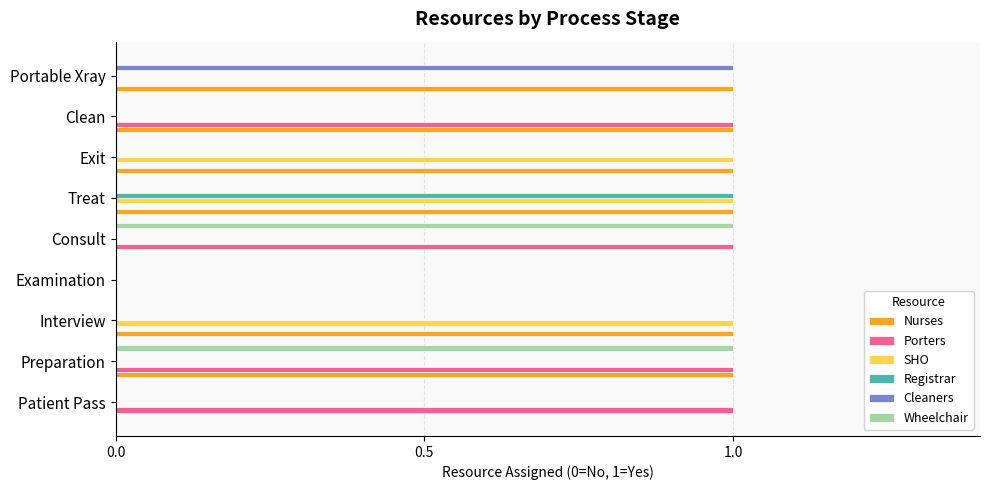

What is the total value across all series at Preparation?

3